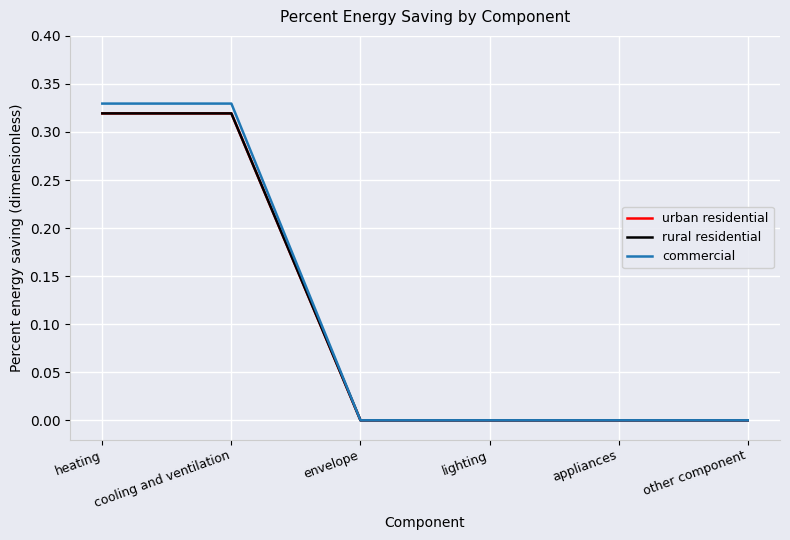

Does the chart display data point markers on the line(s)?

No